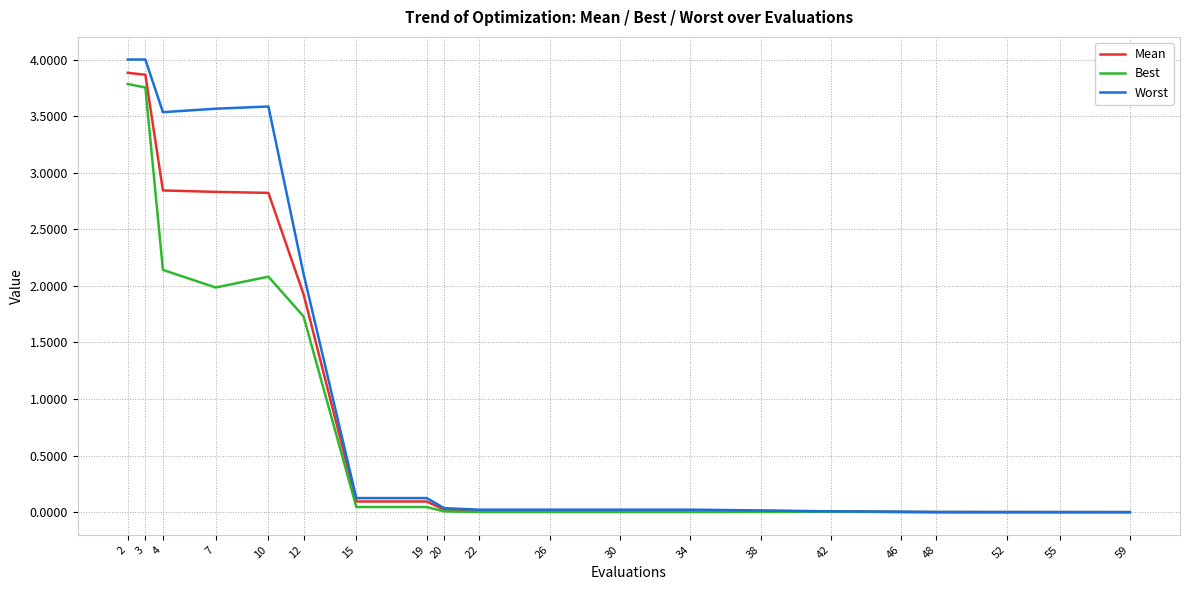

Which series has the largest range (max minus min)?

Worst